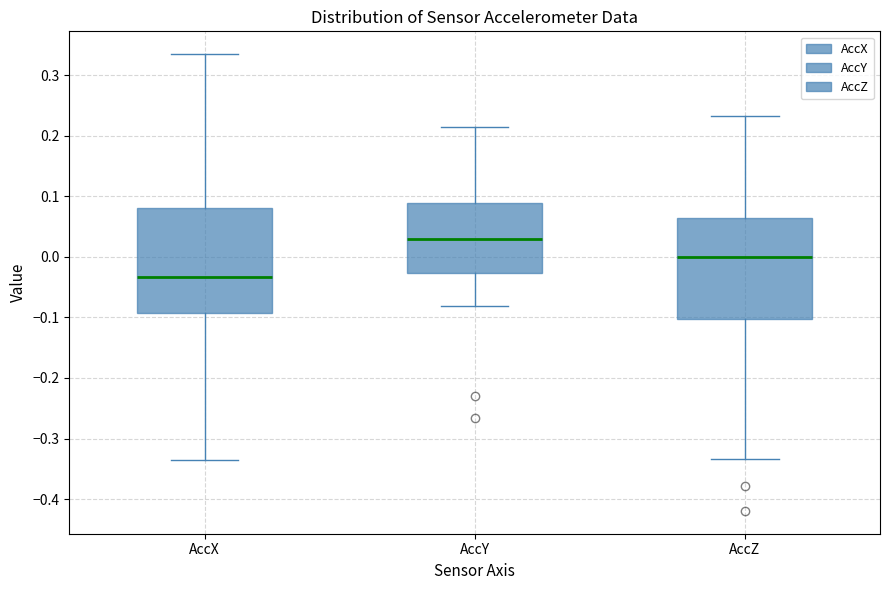

Which box's median line is the lowest?

AccX